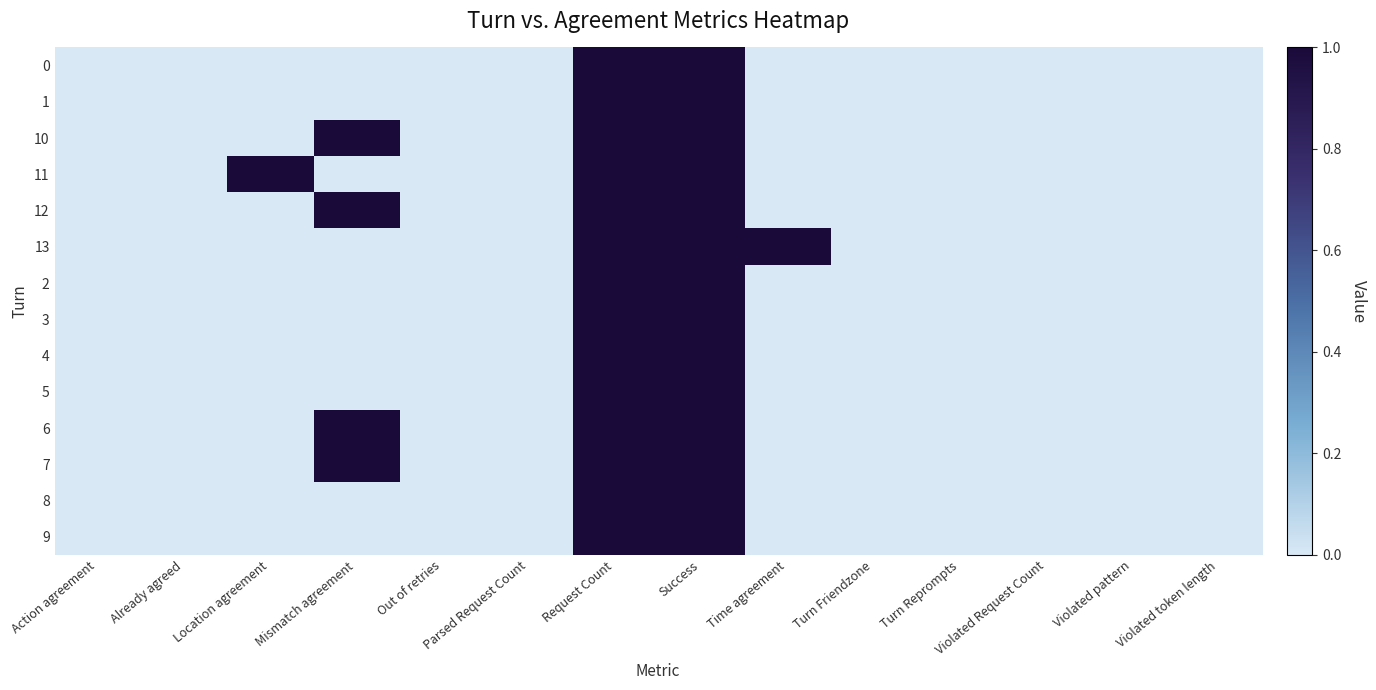

At which category does the chart reach its minimum across all series?

Action agreement